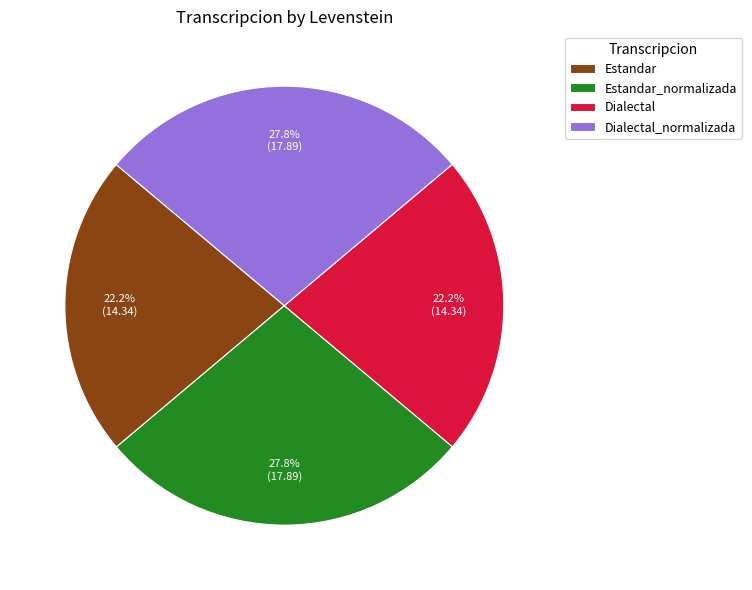

Do Dialectal_normalizada and Estandar_normalizada together represent more than half of the pie?

Yes